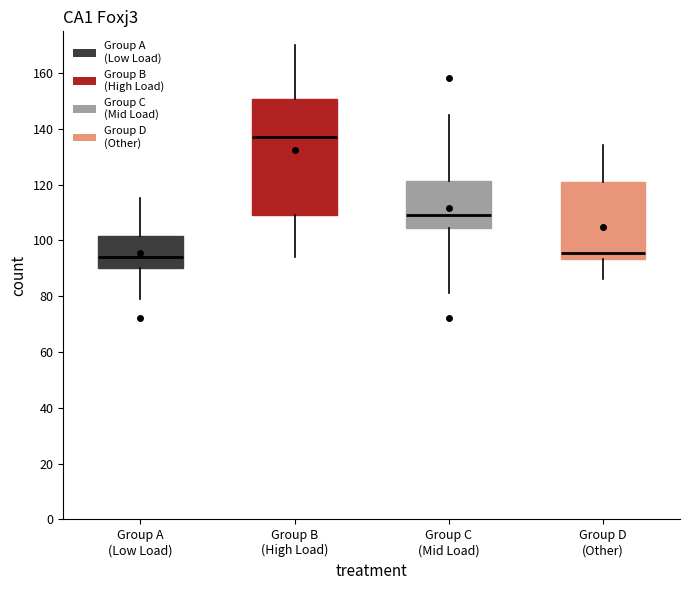

Where does the upper whisker of the box for Group A (Low Load) end on the y-axis? The values are not printed on the chart, so give them approximately, as read against the axis.

116